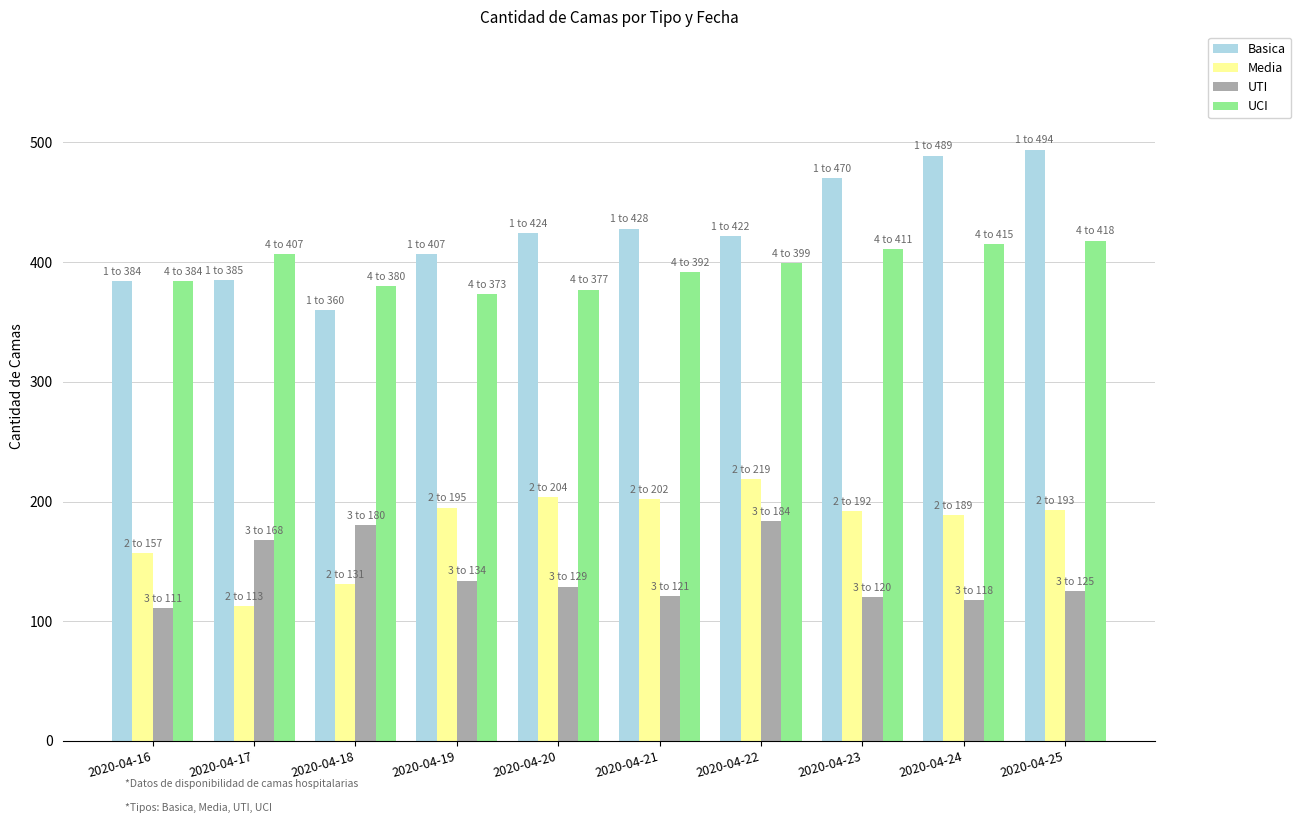

What is the difference between the maximum and minimum values in the Media series?

106